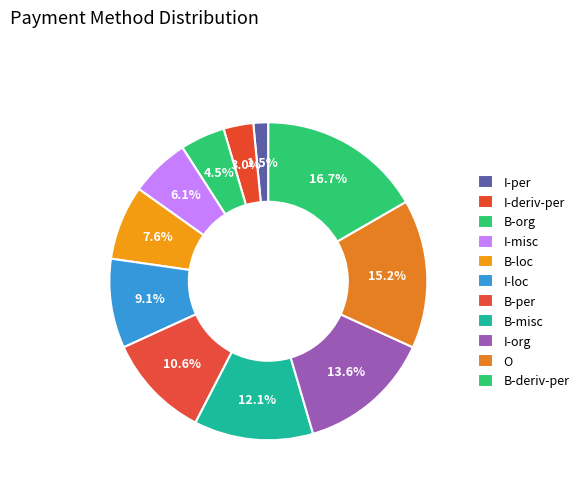

To the nearest percent, what portion does I-misc represent?

6%